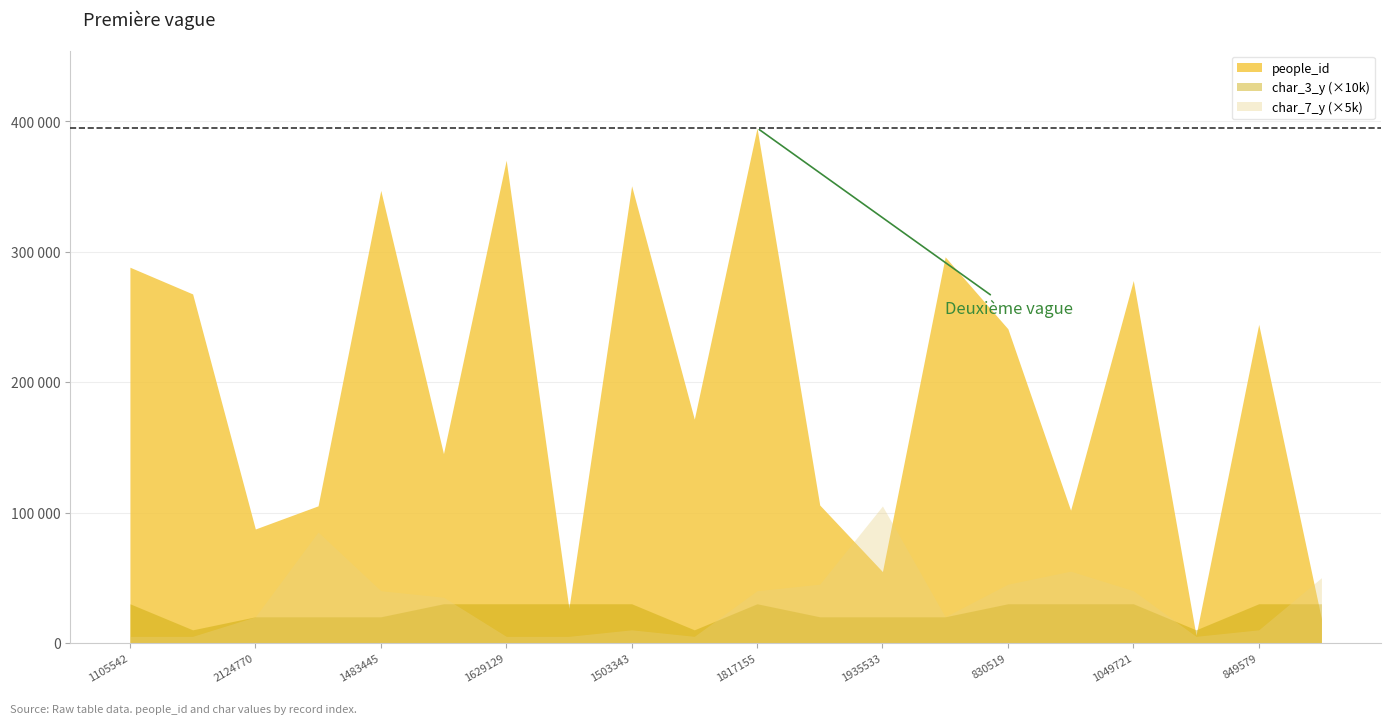

True or false: people_id has a value of 88698 at 830519.

False